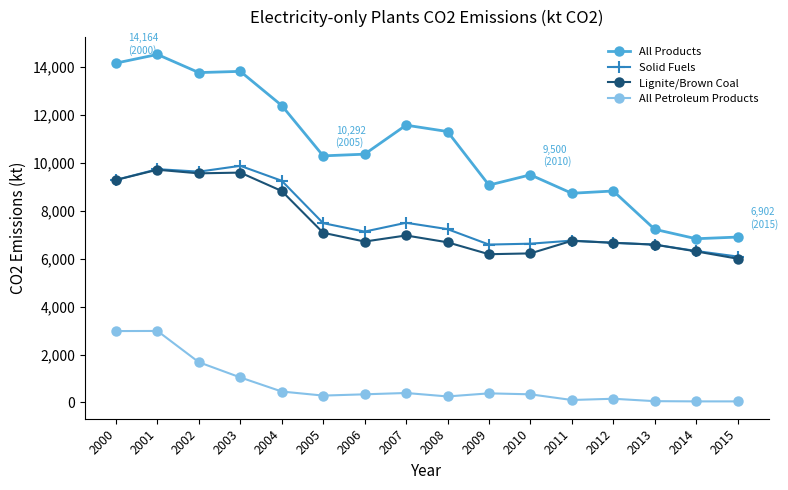

True or false: Solid Fuels has more than 1 points higher than both neighbors.

True